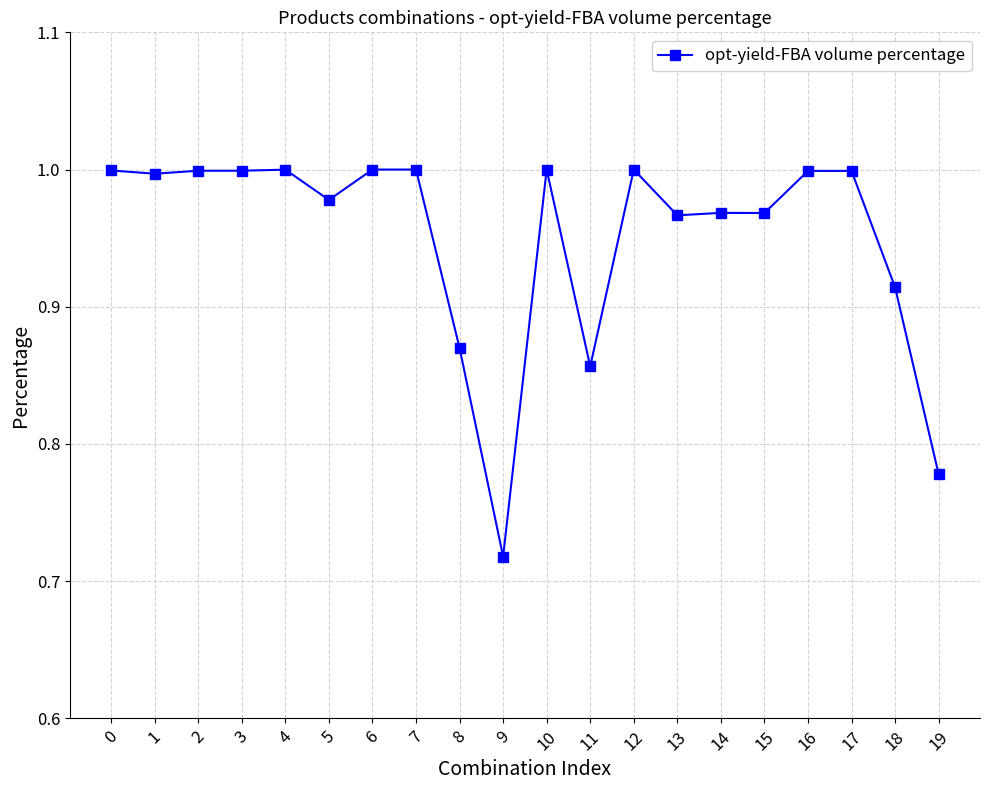

The chart shows a value of 0.5 at 14. True or false?

False